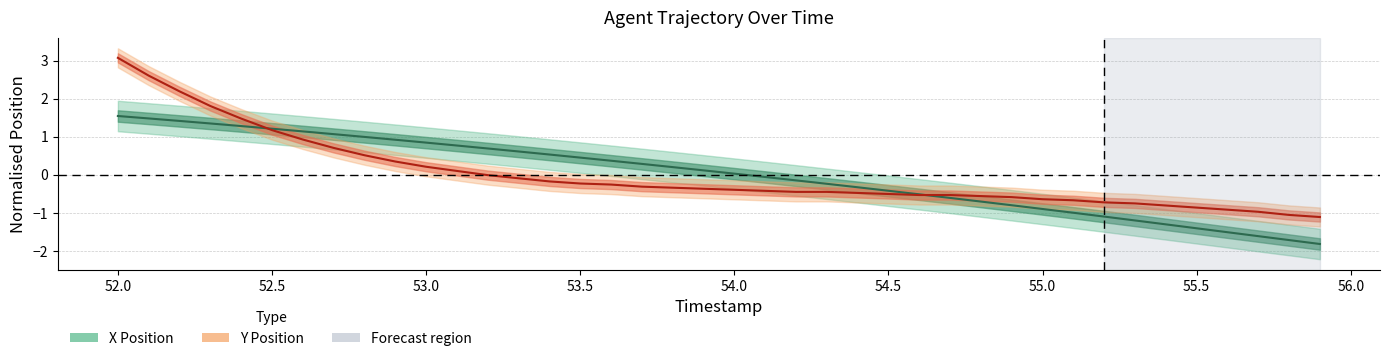

What is the value of the X Position point at the 8th from the left?

1.1